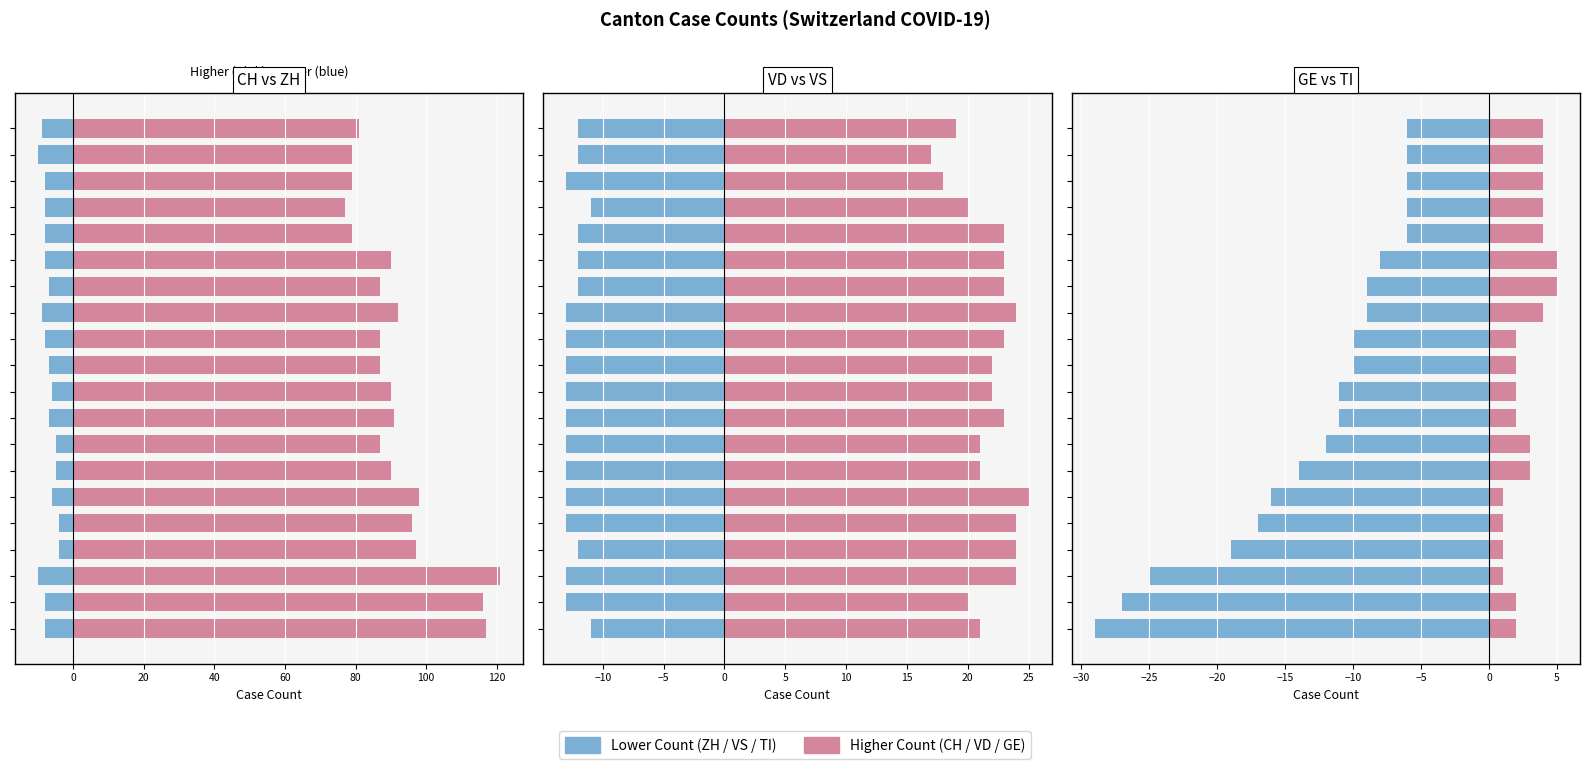

What is the approximate value of Lower Count (blue) at 19?

-6